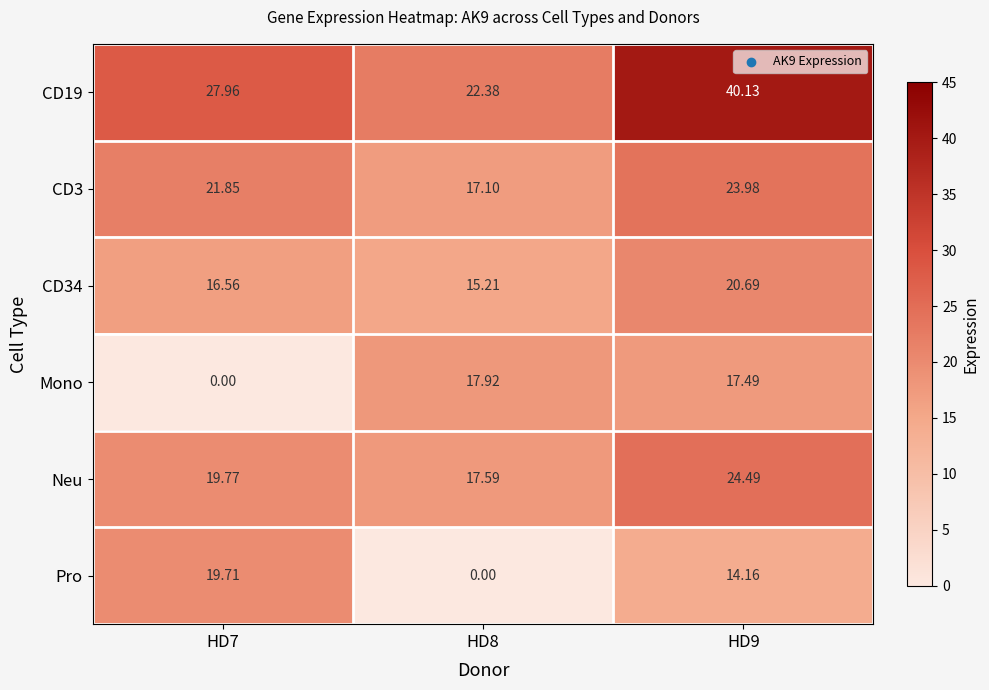

Between HD7 and HD9, which series saw the biggest shift?

Mono